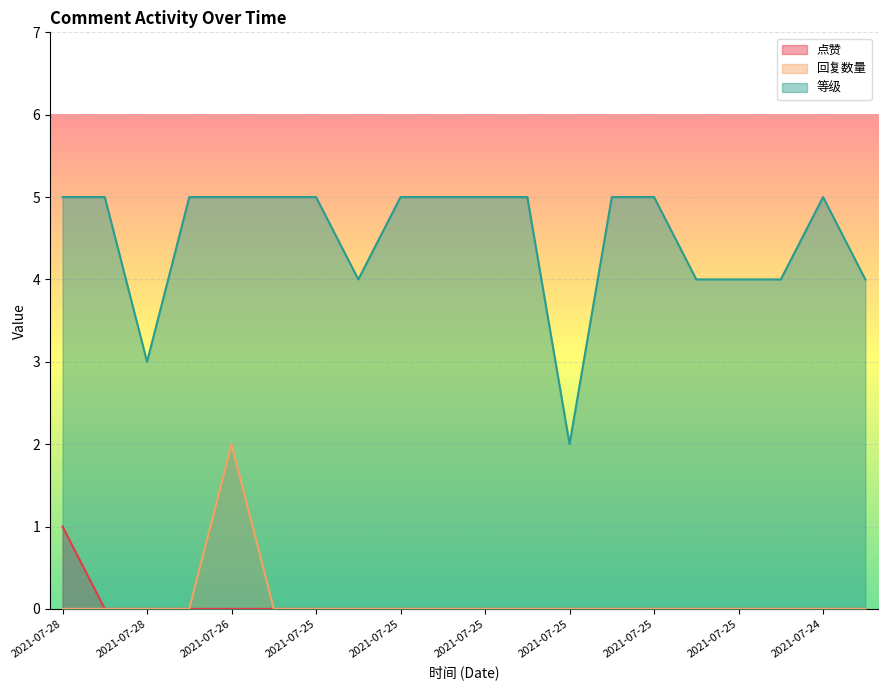

How many series are shown in this chart?

3